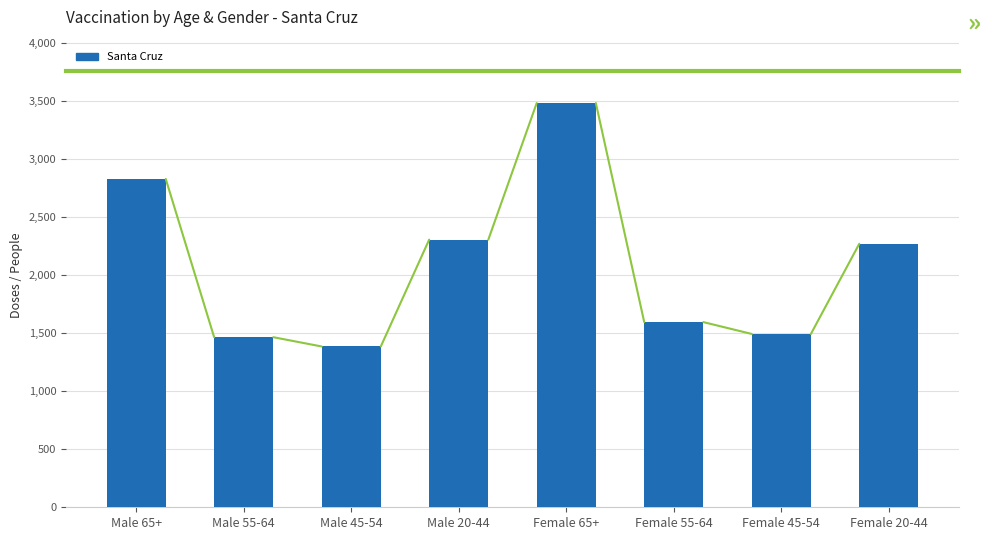

At which category does the chart reach its peak across all series?

Female 65+